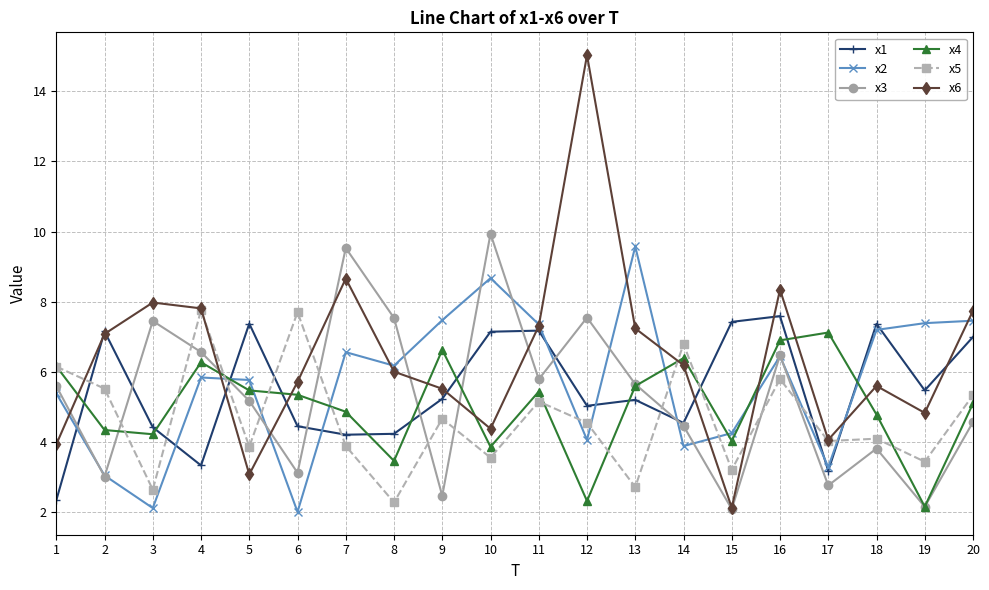

The x3 series shows 17.7 at 10. True or false?

False